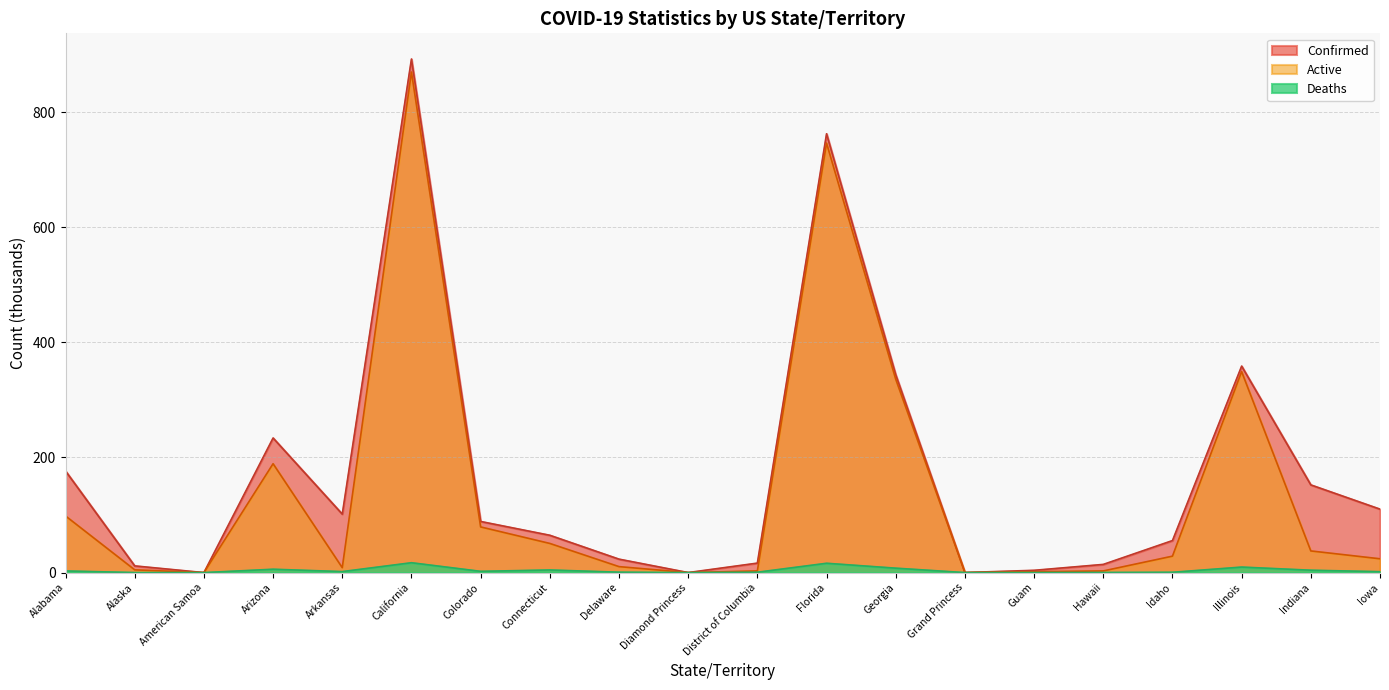

Between District of Columbia and Connecticut, which is larger?

Connecticut